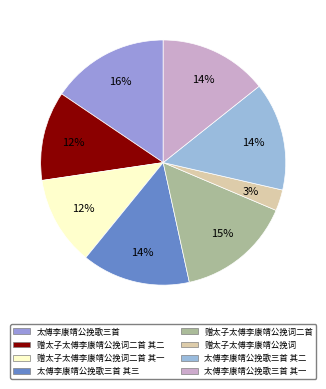

To the nearest percent, what is the average slice percentage?

12%